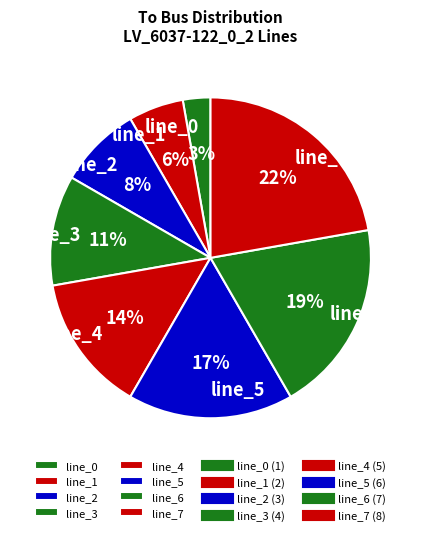

True or false: line_5 accounts for 26% of the total.

False